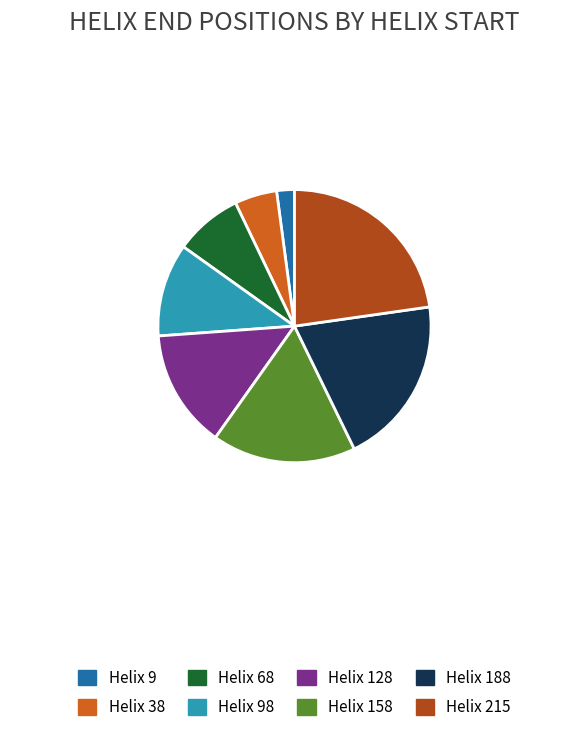

Which category has the smallest portion of the pie?

Helix 9